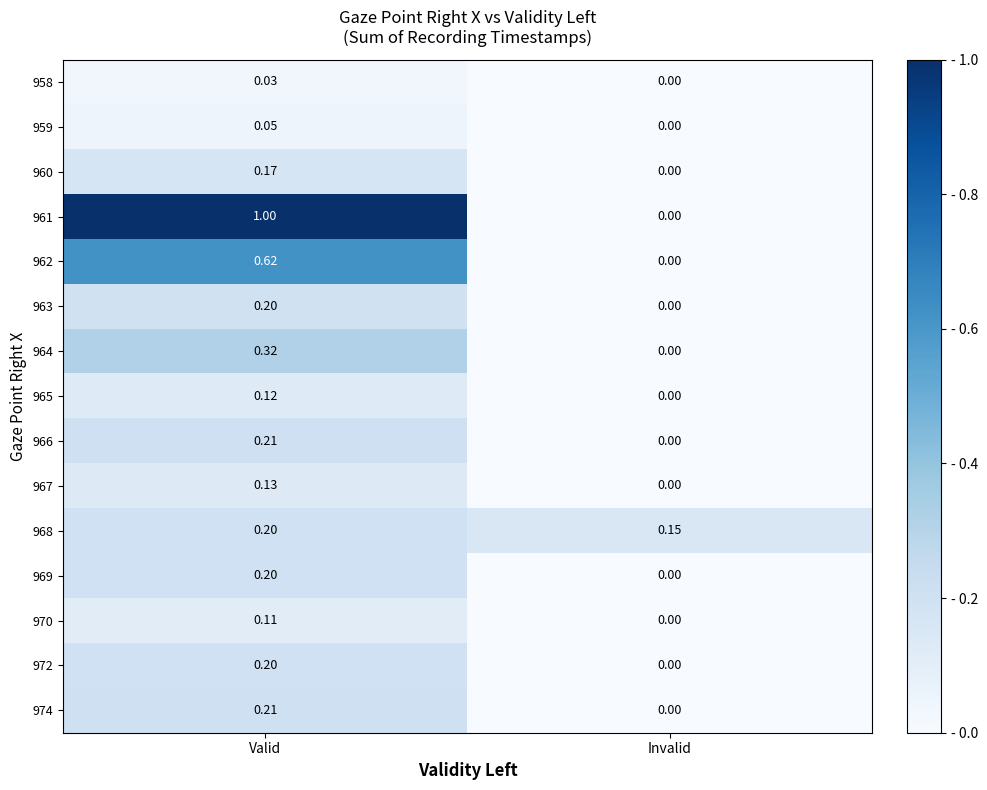

At which label does 967 reach its peak?

Valid